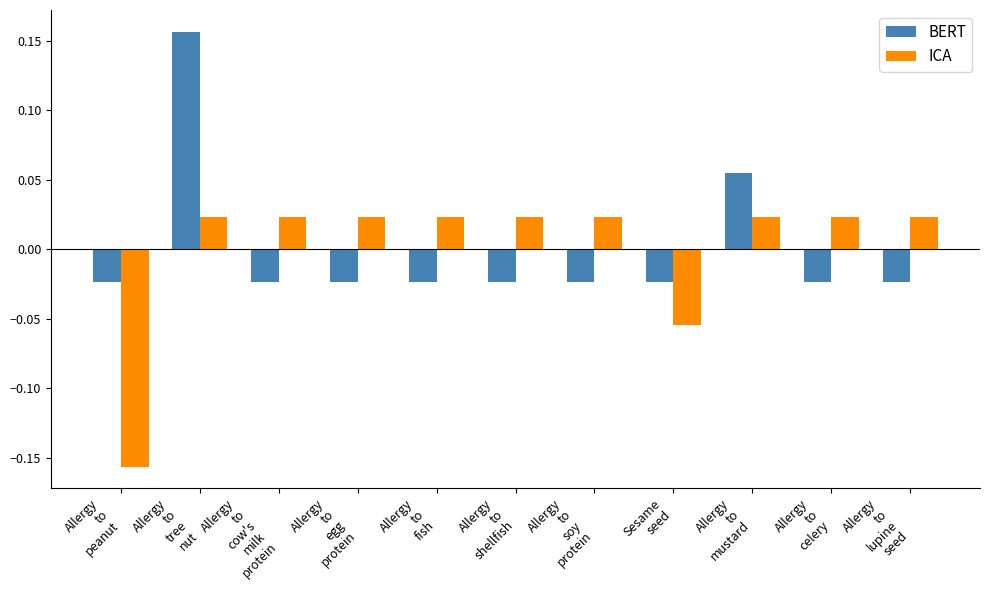

At how many categories does at least one series exceed 0?

9